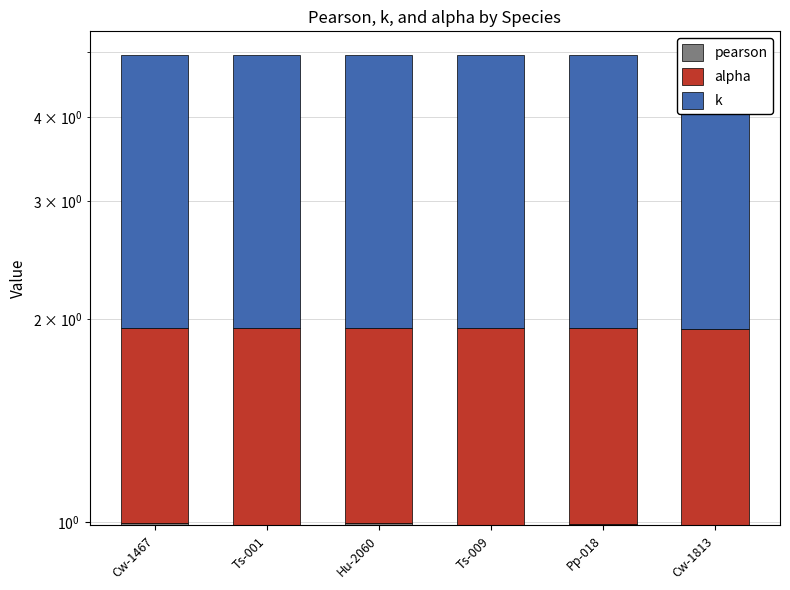

At Cw-1467, list the series in order from largest to smallest.

k, pearson, alpha